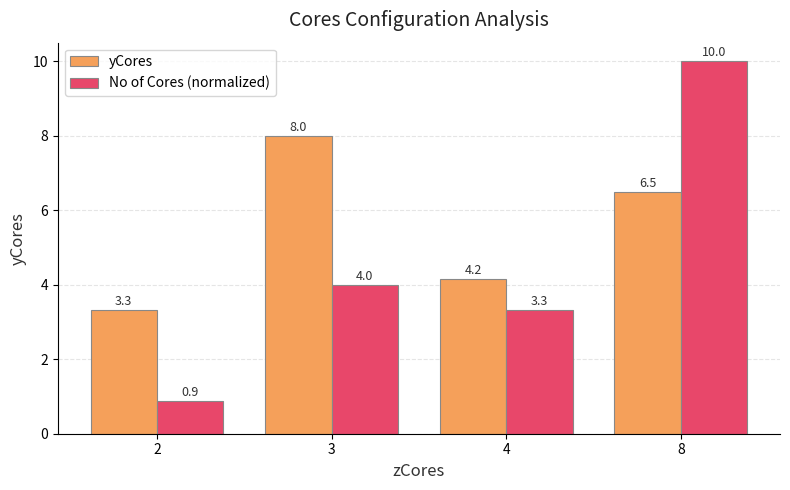

Which series changed the most between 4 and 8?

No of Cores (normalized)